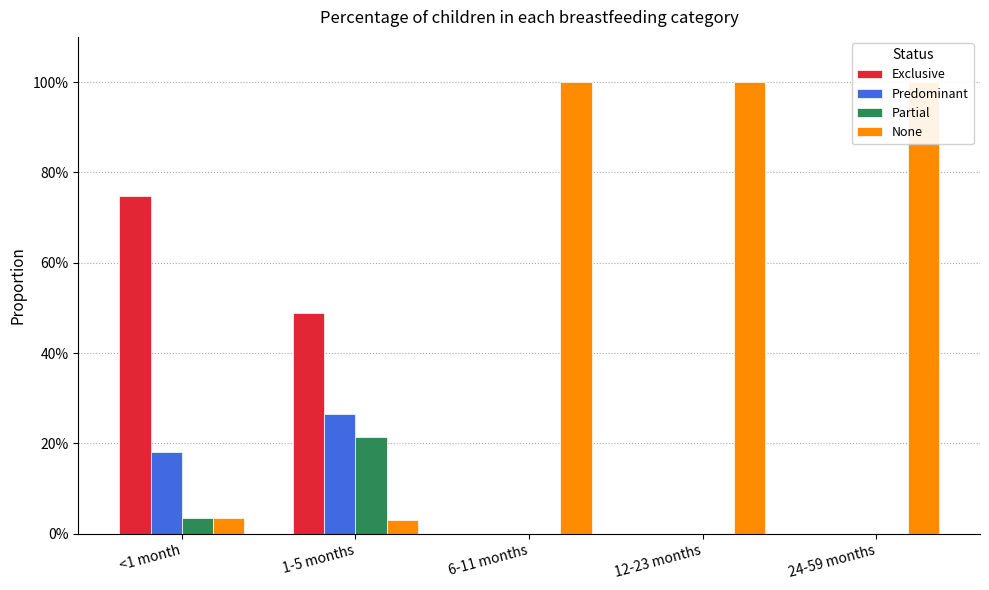

Reading right to left, list all the values displayed in this chart.

Exclusive: 24-59 months=0.0	12-23 months=0.0	6-11 months=0.0	1-5 months=0.5	<1 month=0.7
Predominant: 24-59 months=0.0	12-23 months=0.0	6-11 months=0.0	1-5 months=0.3	<1 month=0.2
Partial: 24-59 months=0.0	12-23 months=0.0	6-11 months=0.0	1-5 months=0.2	<1 month=0.0
None: 24-59 months=1.0	12-23 months=1.0	6-11 months=1.0	1-5 months=0.0	<1 month=0.0